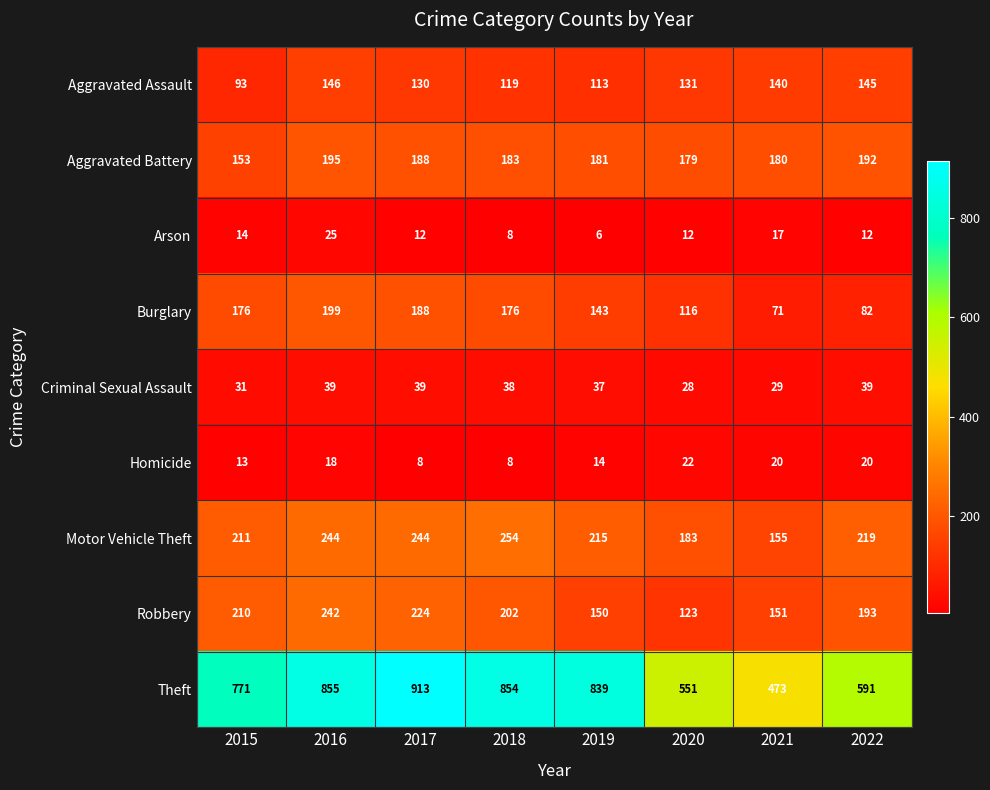

What is the total value across all series at 2018?

1842